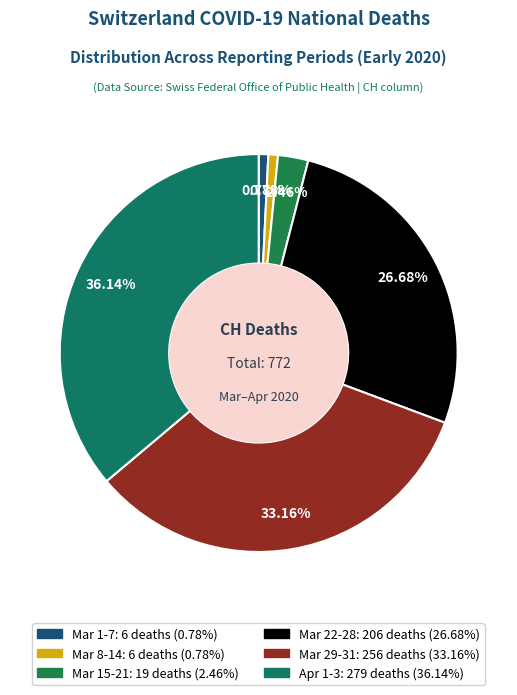

How many segments does this pie chart have?

6